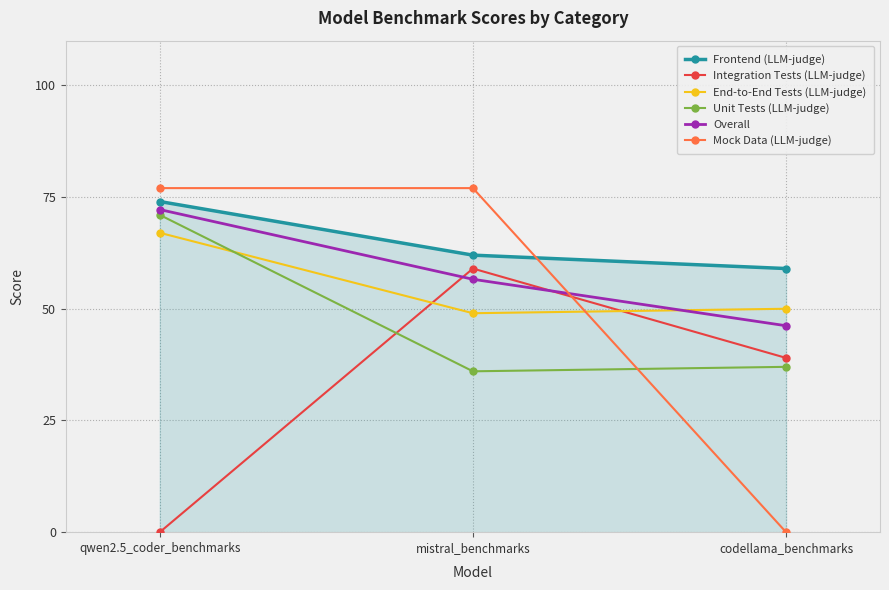

Reading left to right, what are all the values shown in this chart?

Frontend (LLM-judge): qwen2.5_coder_benchmarks=74.0	mistral_benchmarks=62.0	codellama_benchmarks=59.0
Integration Tests (LLM-judge): qwen2.5_coder_benchmarks=0.0	mistral_benchmarks=59.0	codellama_benchmarks=39.0
End-to-End Tests (LLM-judge): qwen2.5_coder_benchmarks=67.0	mistral_benchmarks=49.0	codellama_benchmarks=50.0
Unit Tests (LLM-judge): qwen2.5_coder_benchmarks=71.0	mistral_benchmarks=36.0	codellama_benchmarks=37.0
Overall: qwen2.5_coder_benchmarks=72.2	mistral_benchmarks=56.6	codellama_benchmarks=46.2
Mock Data (LLM-judge): qwen2.5_coder_benchmarks=77.0	mistral_benchmarks=77.0	codellama_benchmarks=0.0